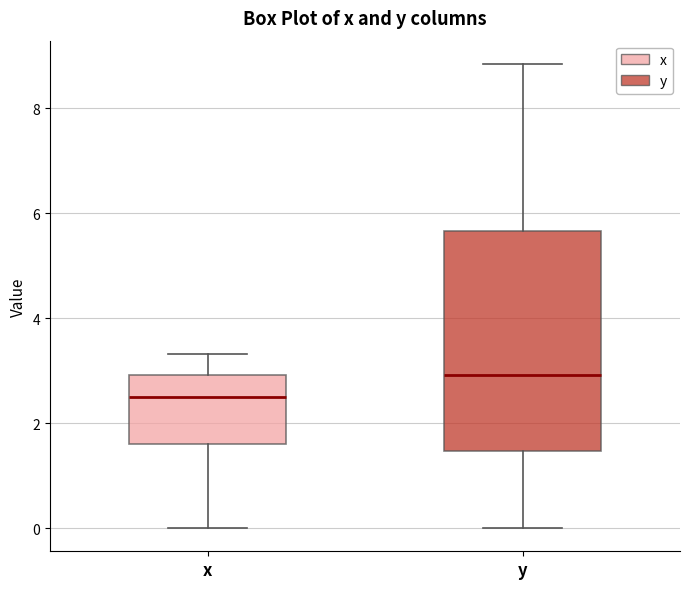

Reading left to right, read every box against the y-axis: the position of its median line, the range the box covers, and the ends of its whiskers. The values are not printed on the chart, so give them approximately, as read against the axis.

x: median 2.4, box 1.6 to 3.0, whiskers 0.0 to 3.4
y: median 3.0, box 1.4 to 5.6, whiskers 0.0 to 8.8